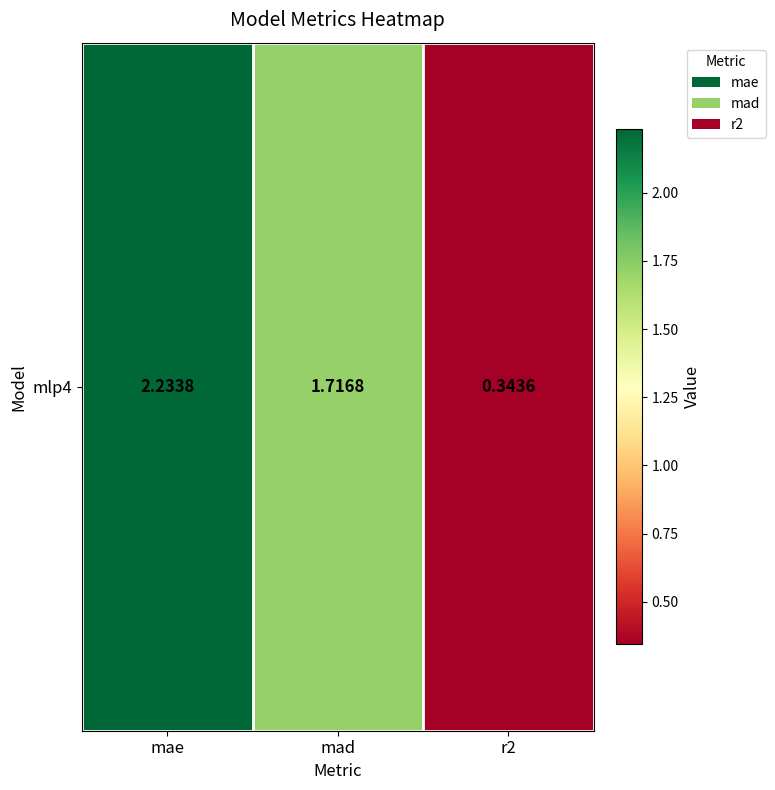

At which label does the data first exceed 1?

mae